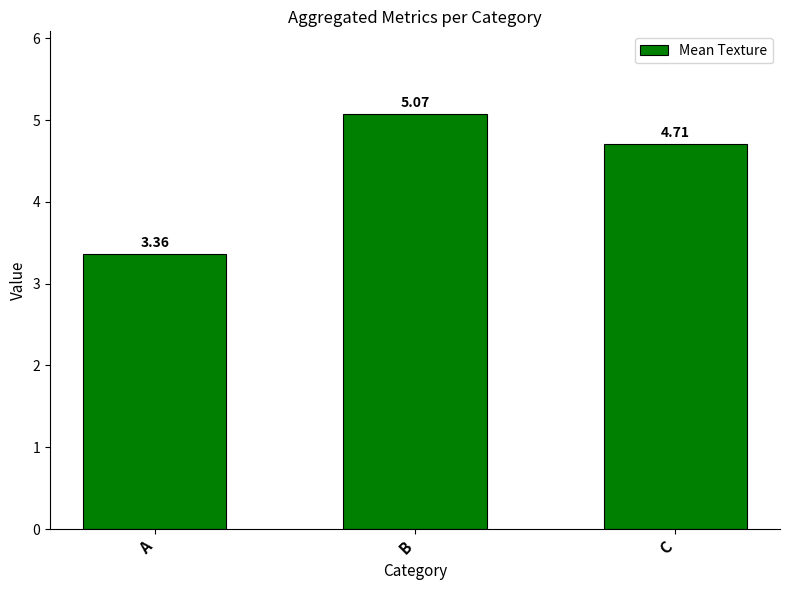

Which label corresponds to the largest value in the chart?

B